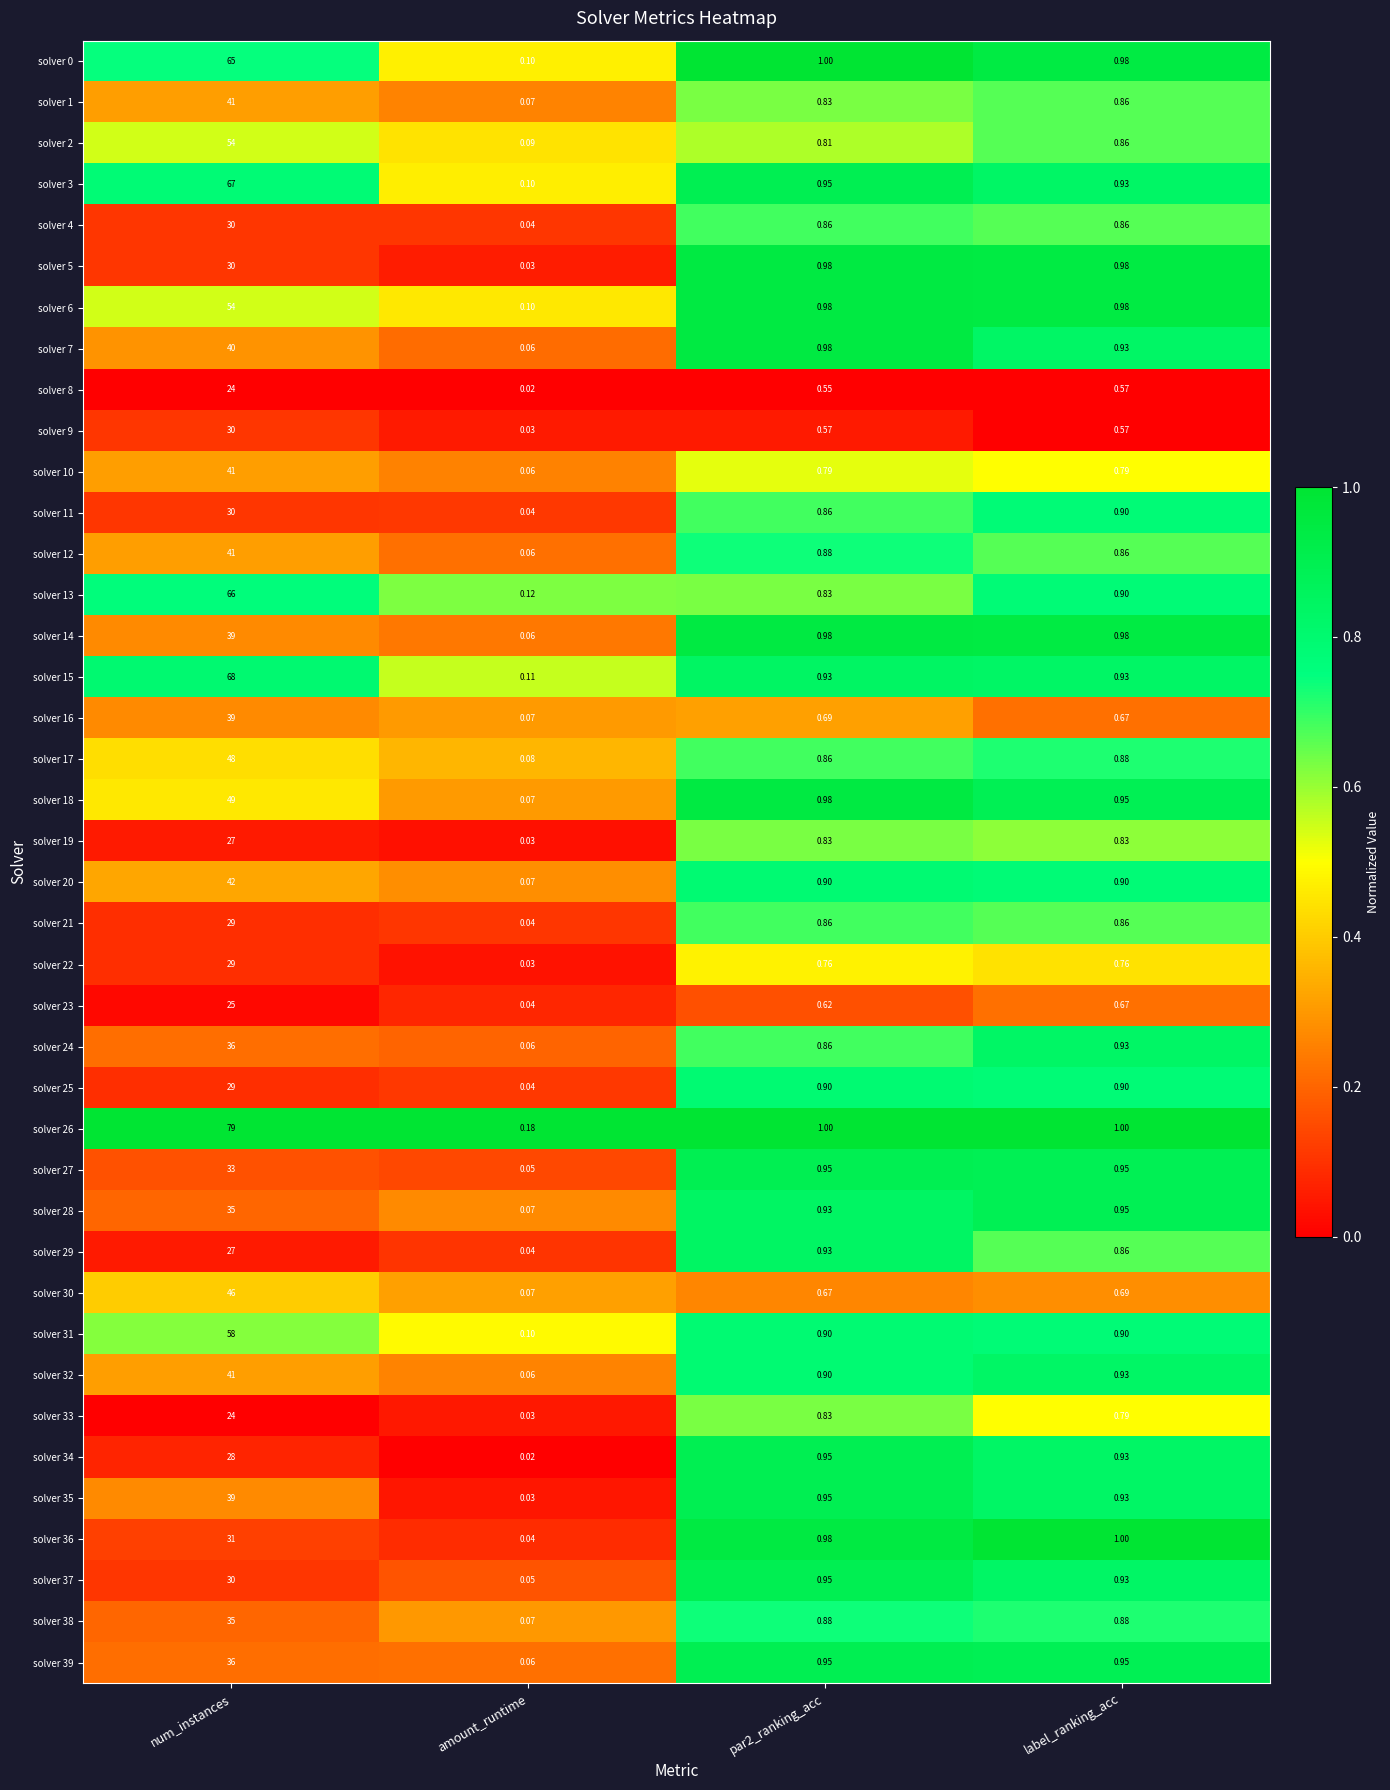

Which category has the lowest value across all series?

amount_runtime